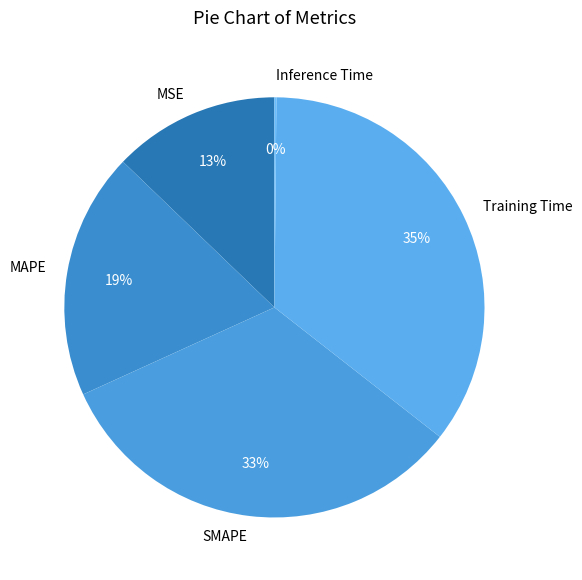

What is the largest slice in the pie chart?

Training Time